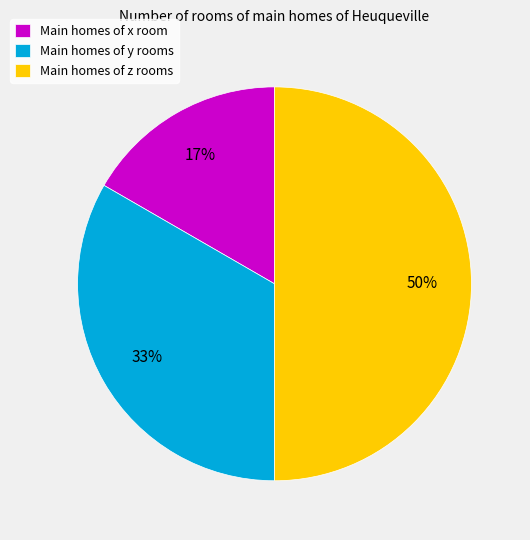

Rank the categories by value from highest to lowest.

Main homes of z rooms, Main homes of y rooms, Main homes of x room